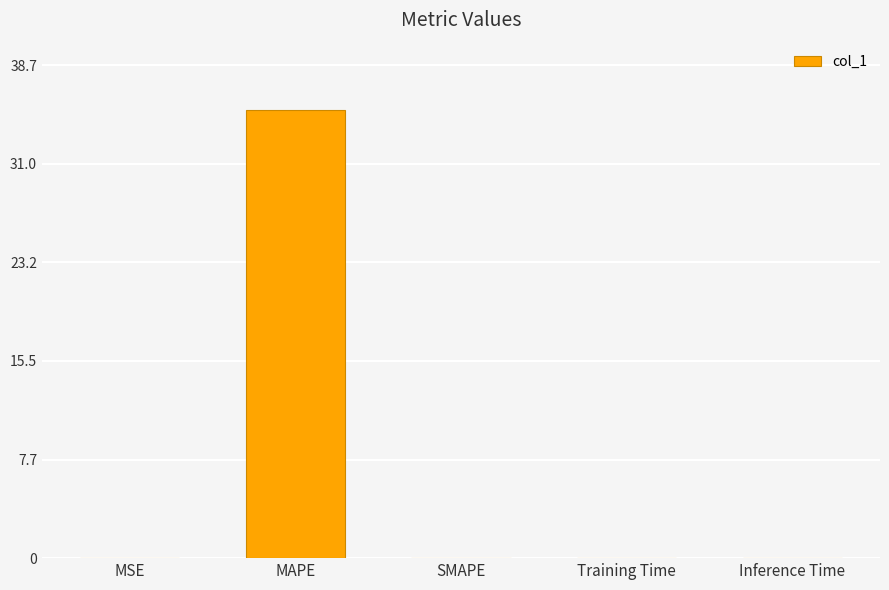

Are the bars grouped side by side (vs. stacked)?

No